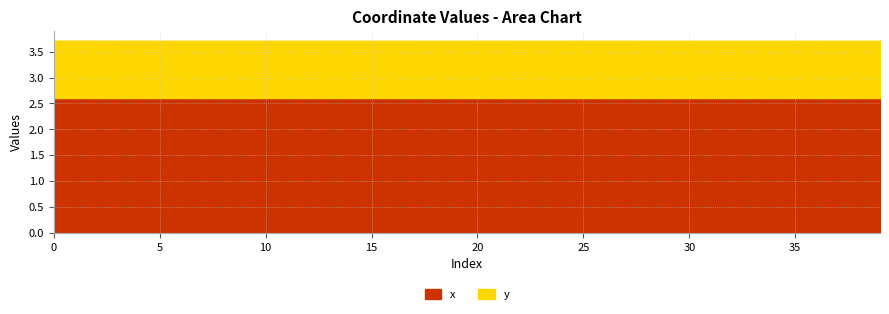

The value at 18 is 4.4. True or false?

False